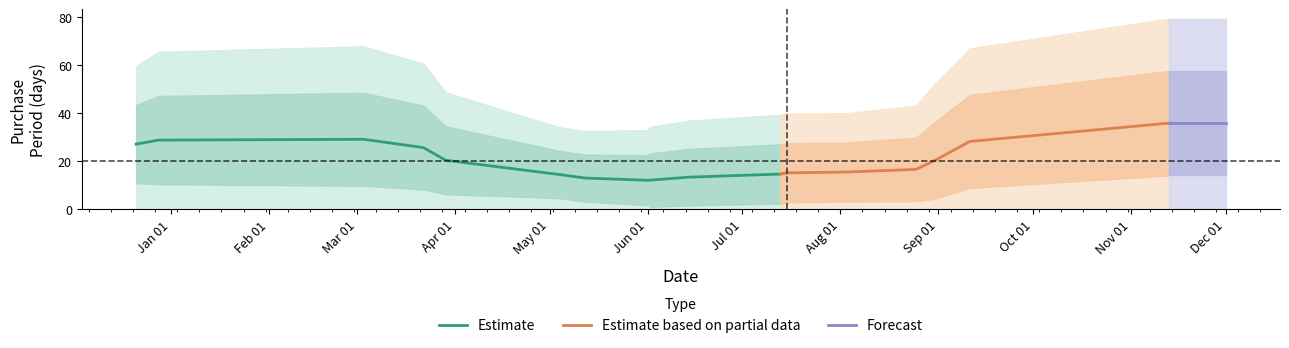

What is the minimum value for Estimate?

12.0